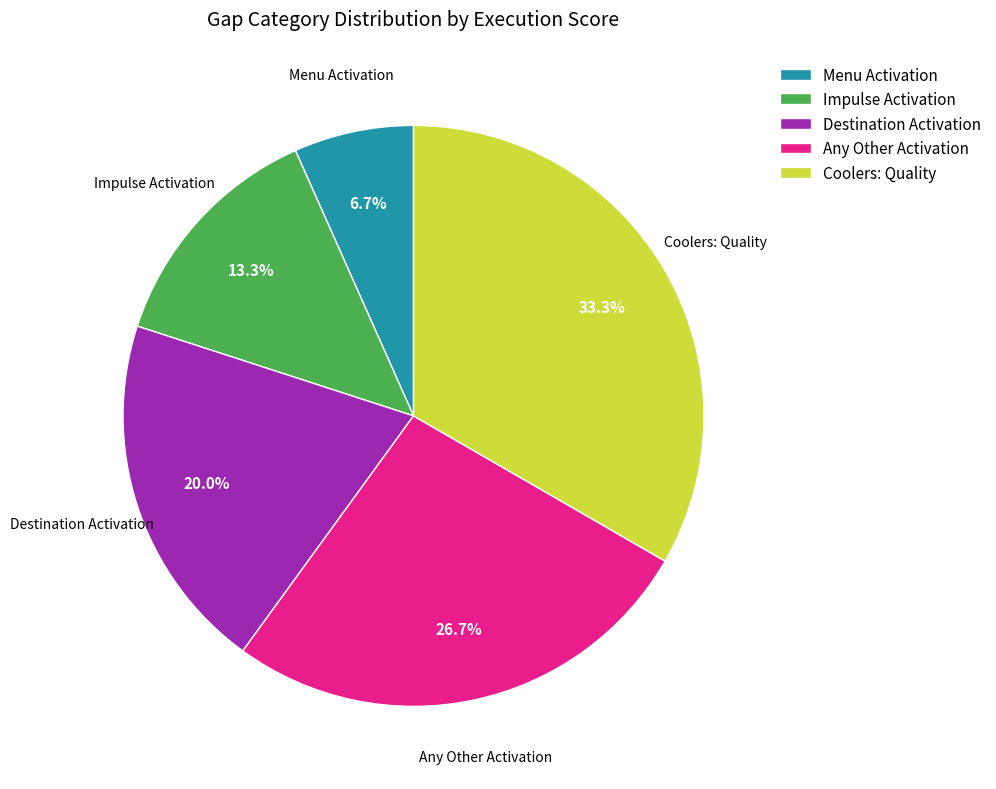

Which slice is the smallest?

Menu Activation